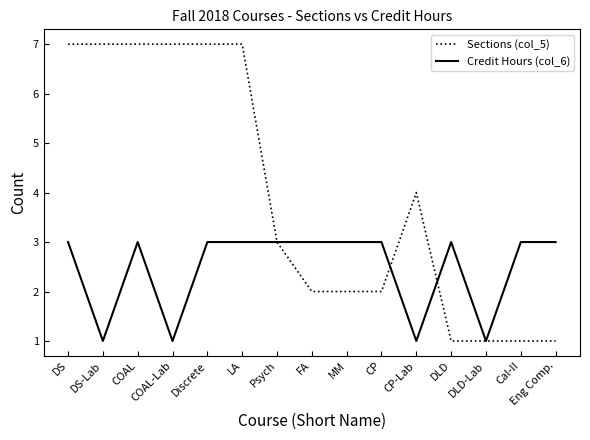

How many Sections (col_5) values are between 1 and 7?

15